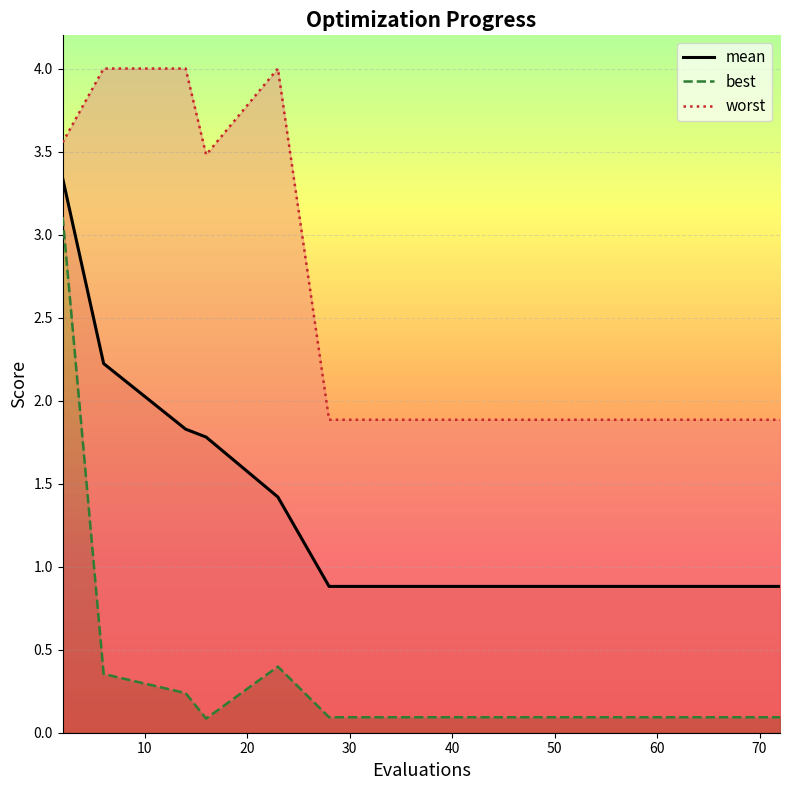

True or false: worst and mean cross at least once.

False